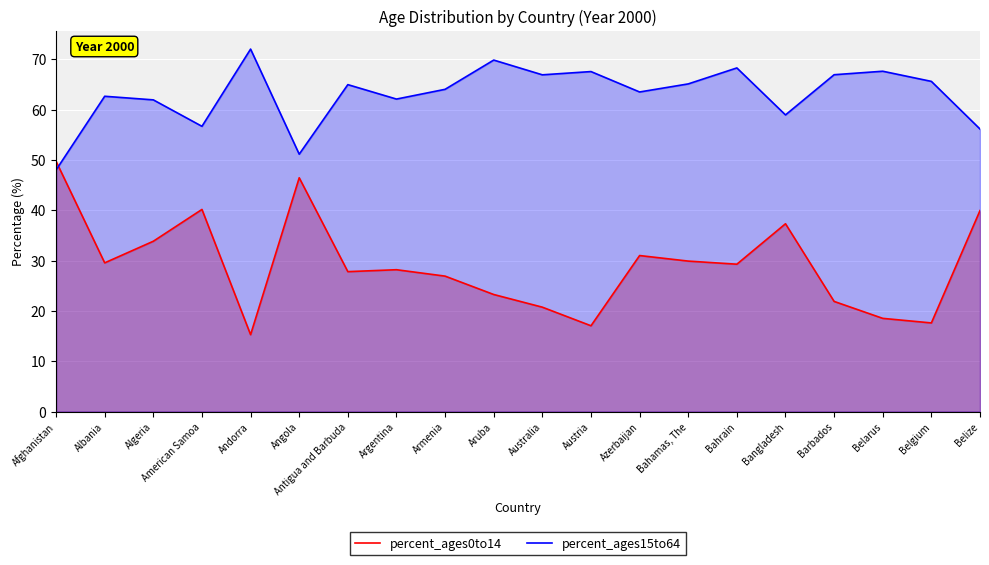

How many interior local peaks does the percent_ages0to14 series have?

5